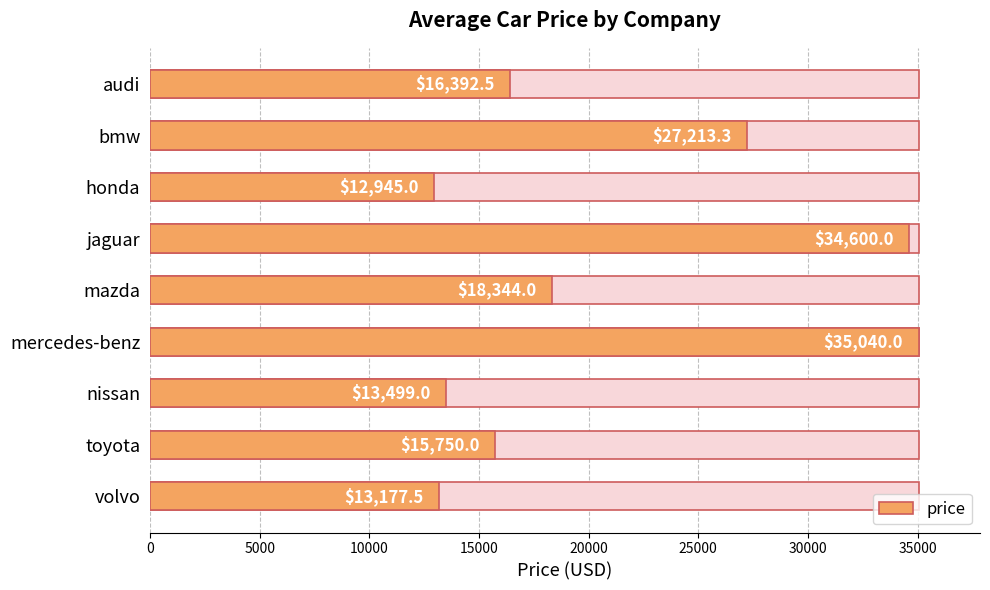

How many categories are shown in the chart?

9